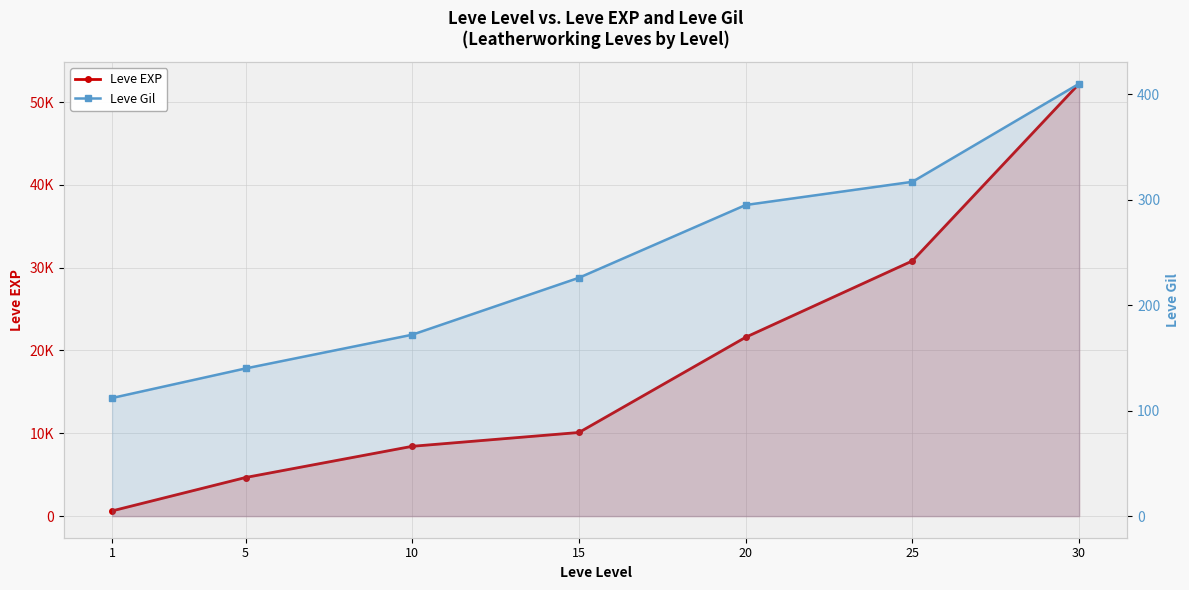

List the labels in order of Leve EXP value, largest first.

30, 25, 20, 15, 10, 5, 1